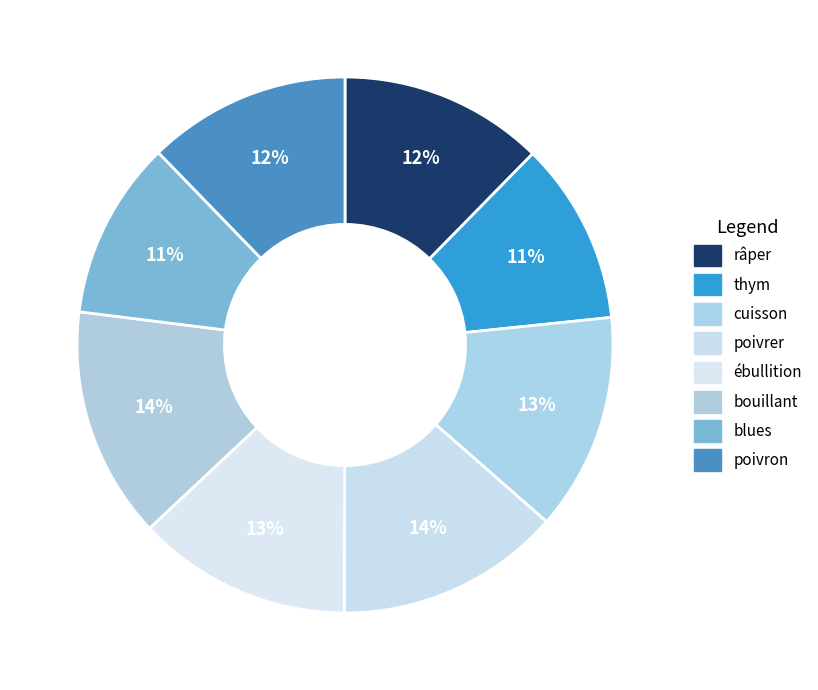

To the nearest percent, what is the difference between the largest and smallest slice percentages?

3%